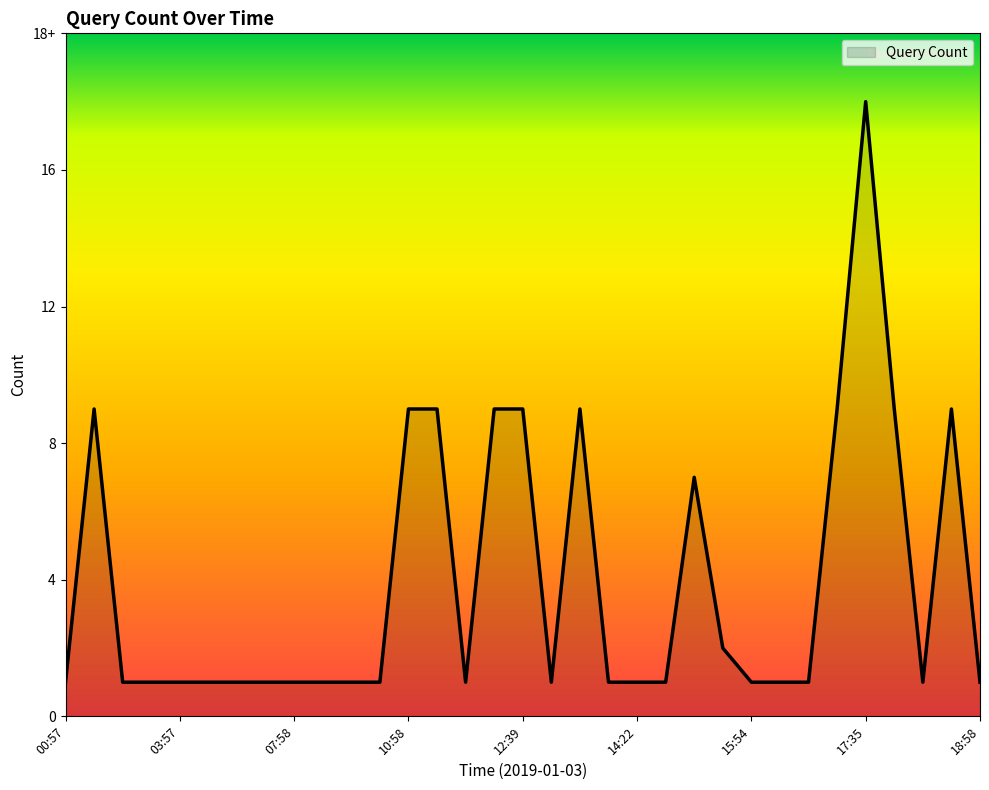

Does the chart have visible grid lines?

No